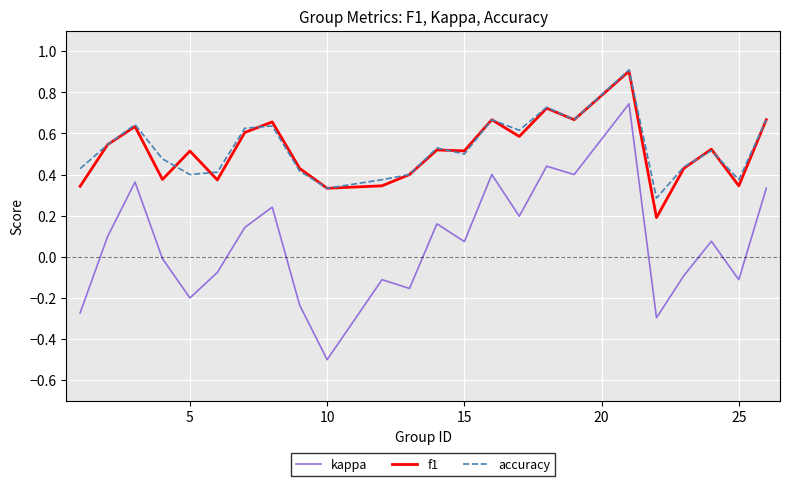

True or false: accuracy has more than 0 points higher than both neighbors.

True